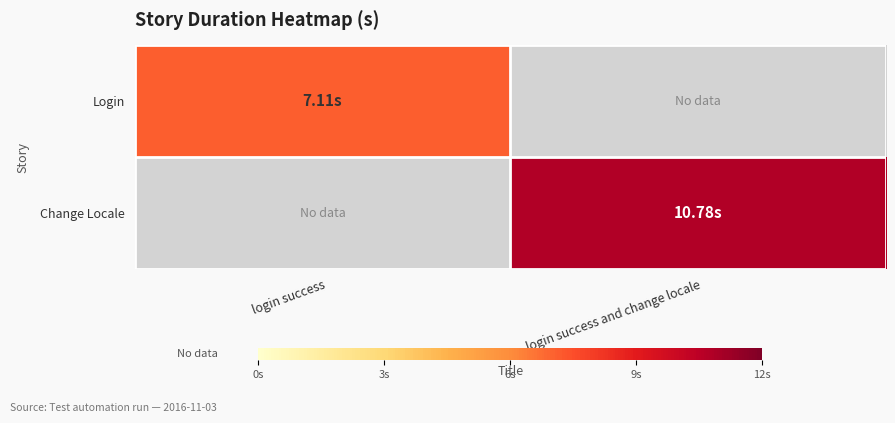

Reading left to right, transcribe all the data shown in this chart.

Login: login success=7.1	login success and change locale=0.0
Change Locale: login success=0.0	login success and change locale=10.8